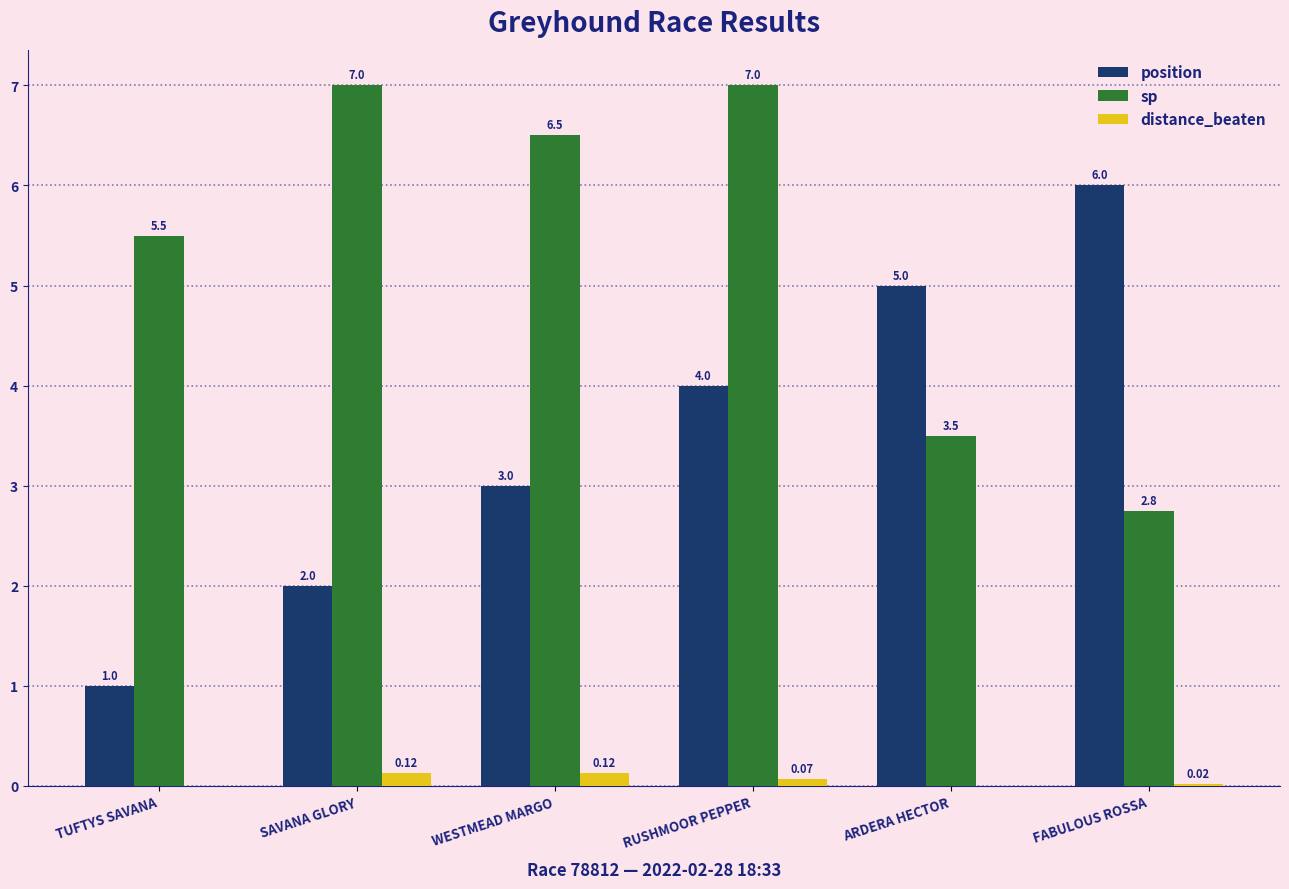

What is the sum of all distance_beaten values?

0.3